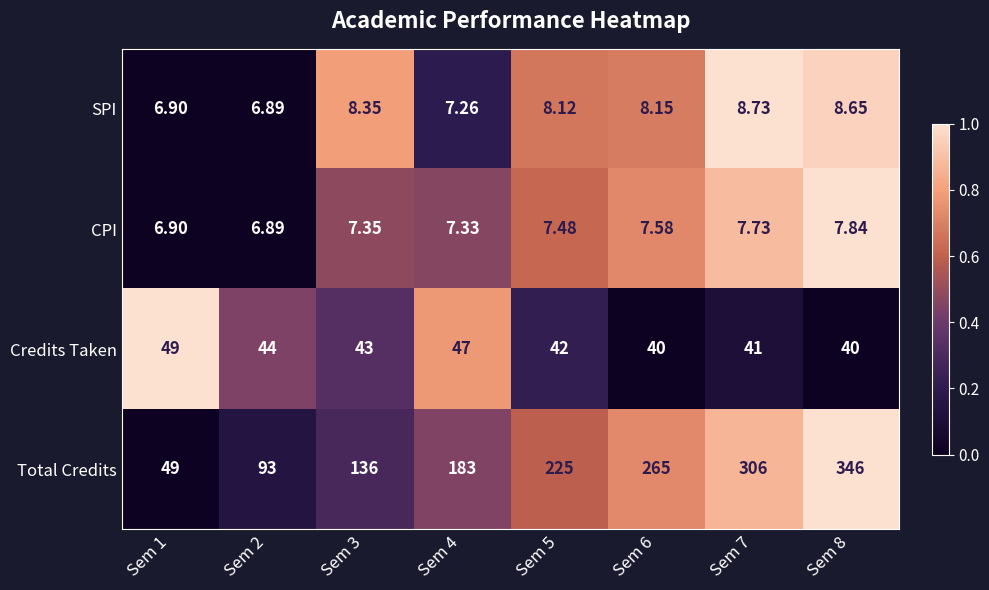

Rank the series by their maximum value, from lowest to highest.

CPI, SPI, Credits Taken, Total Credits